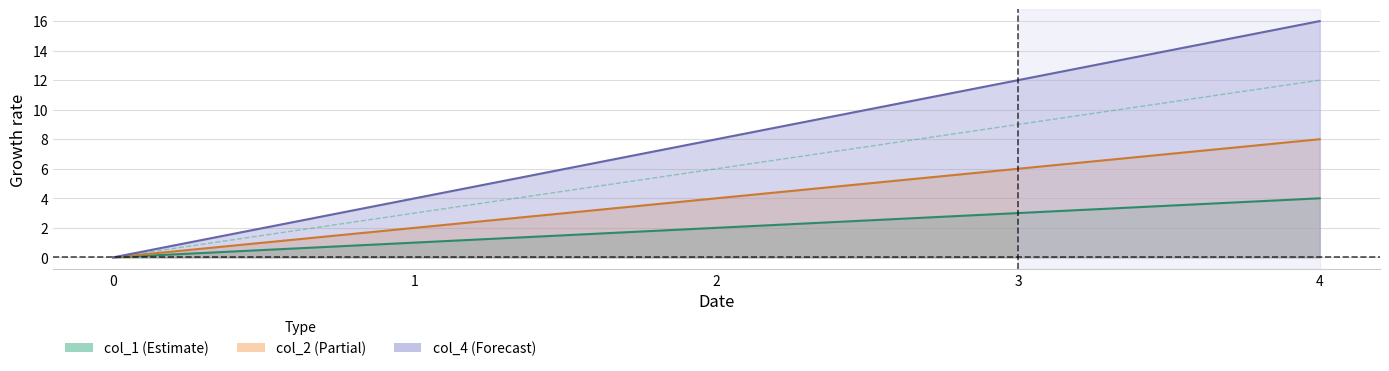

Read the col_3 value at 4.

12